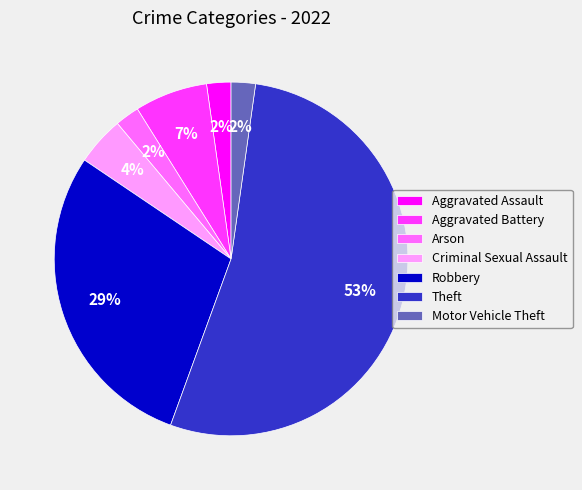

To the nearest percent, what is the average slice percentage?

14%